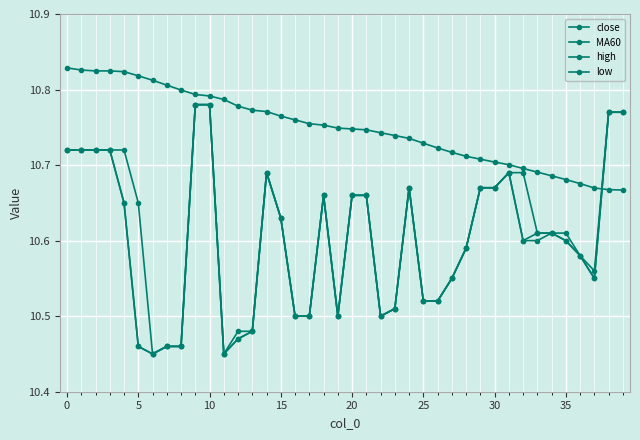

How many categories are shown in the chart?

40